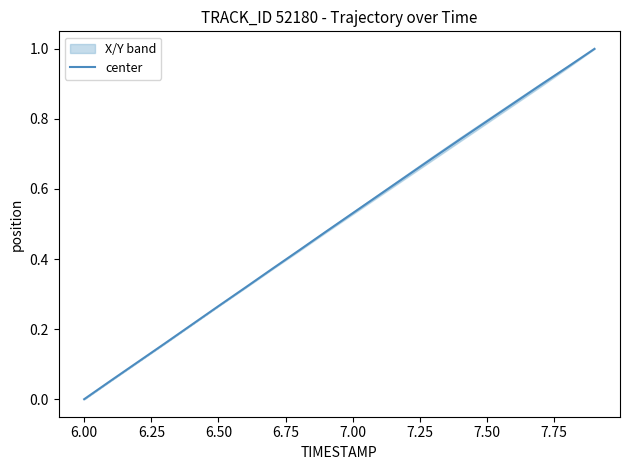

Is it true that center equals 0.8 at 7.50?

True